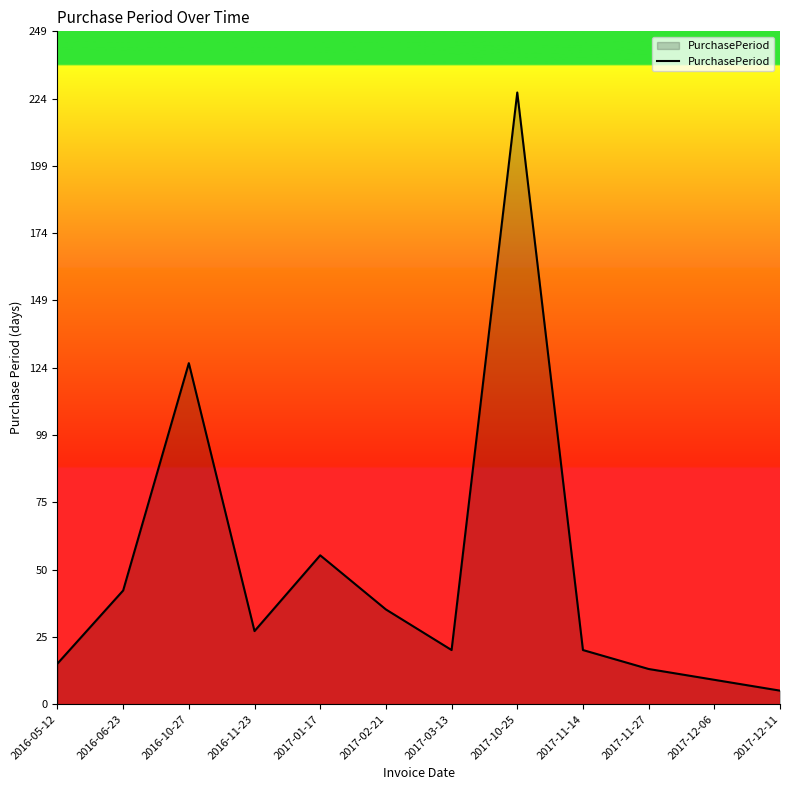

The value at 2017-02-21 is 19. True or false?

False